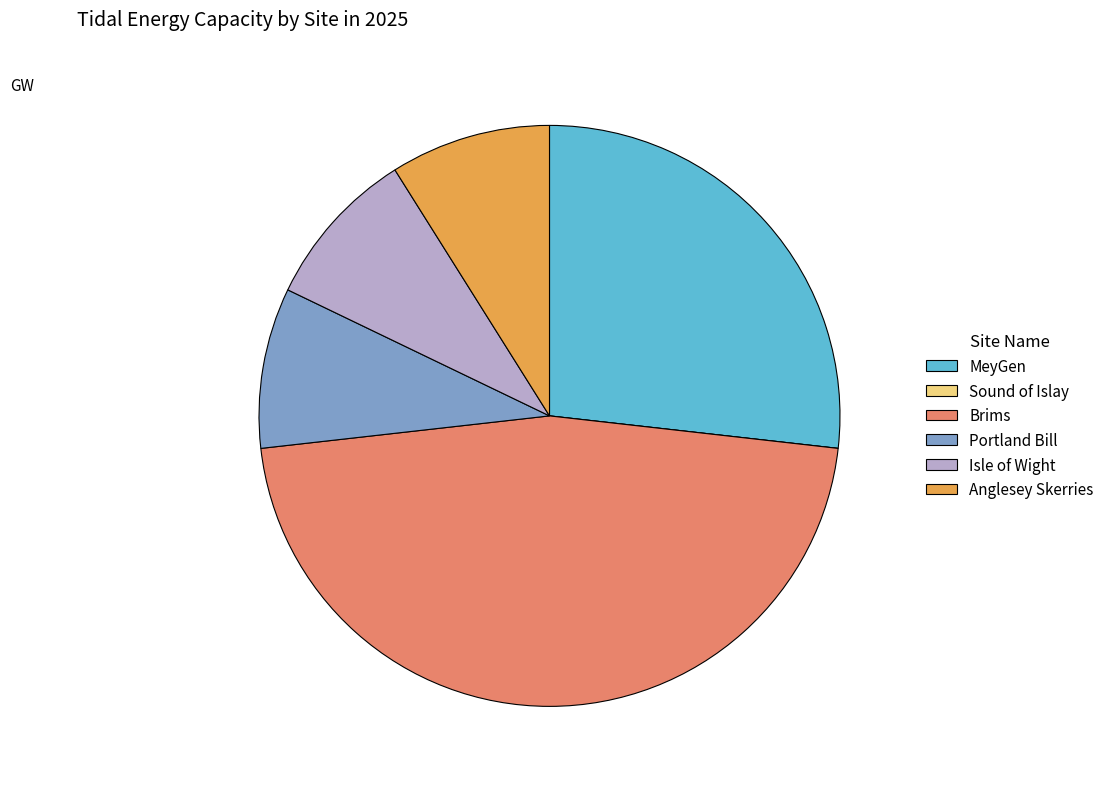

Is Portland Bill the majority of the pie?

No